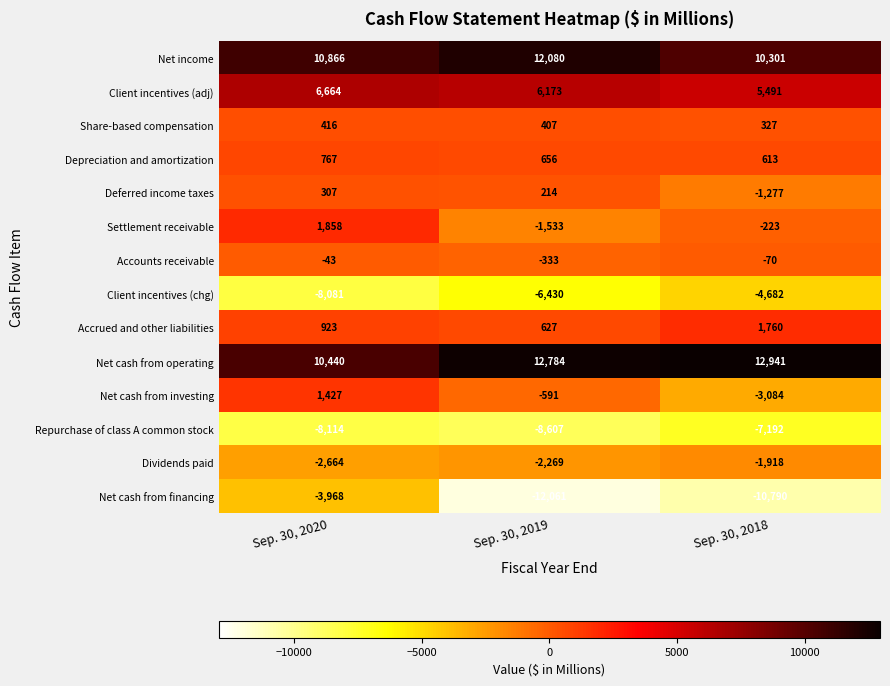

What is the sum of all Accrued and other liabilities values?

3310